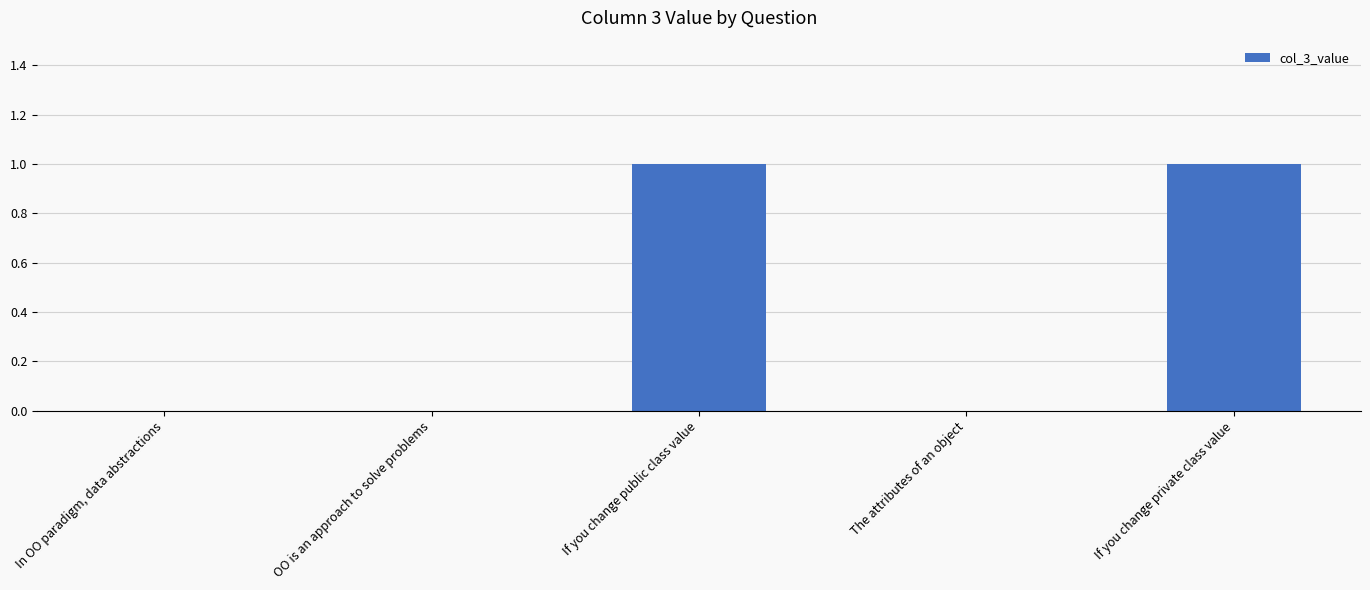

Does the chart contain stacked bars?

No